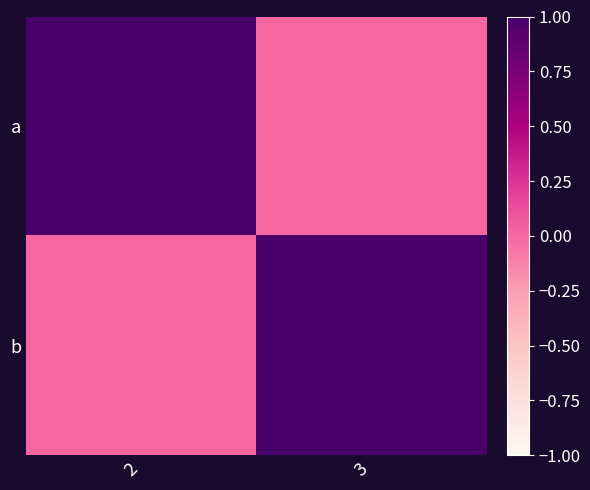

List the series in order of their overall mean, highest first.

b, a